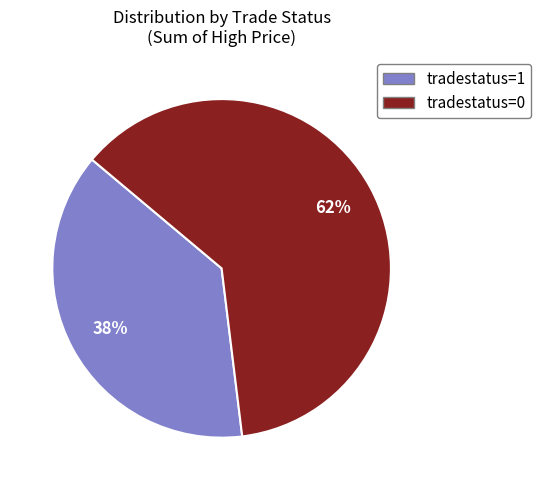

Between tradestatus=1 and tradestatus=0, which is larger?

tradestatus=0